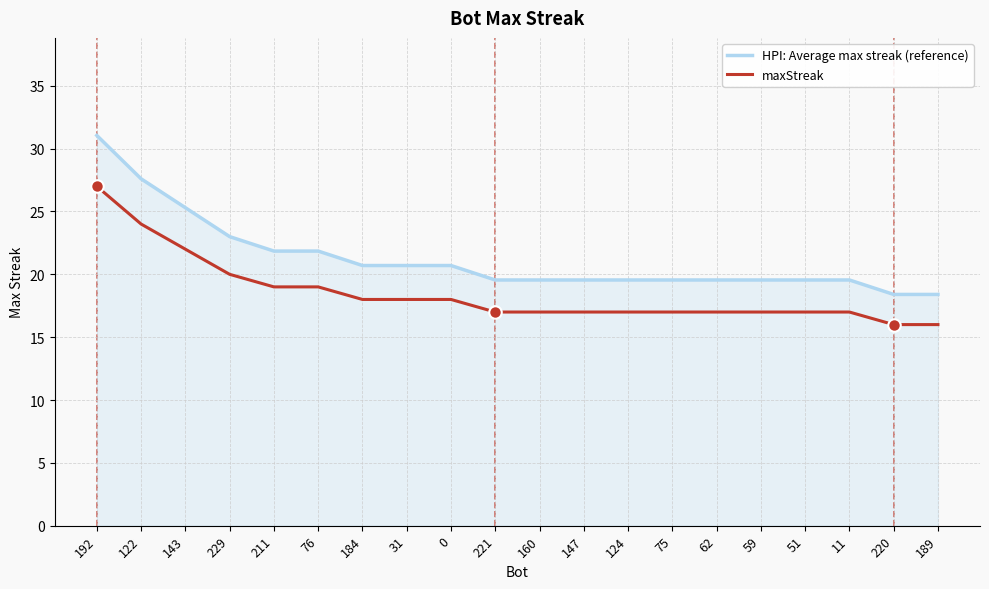

How many values in the HPI: Average max streak (reference) series are below 19?

2